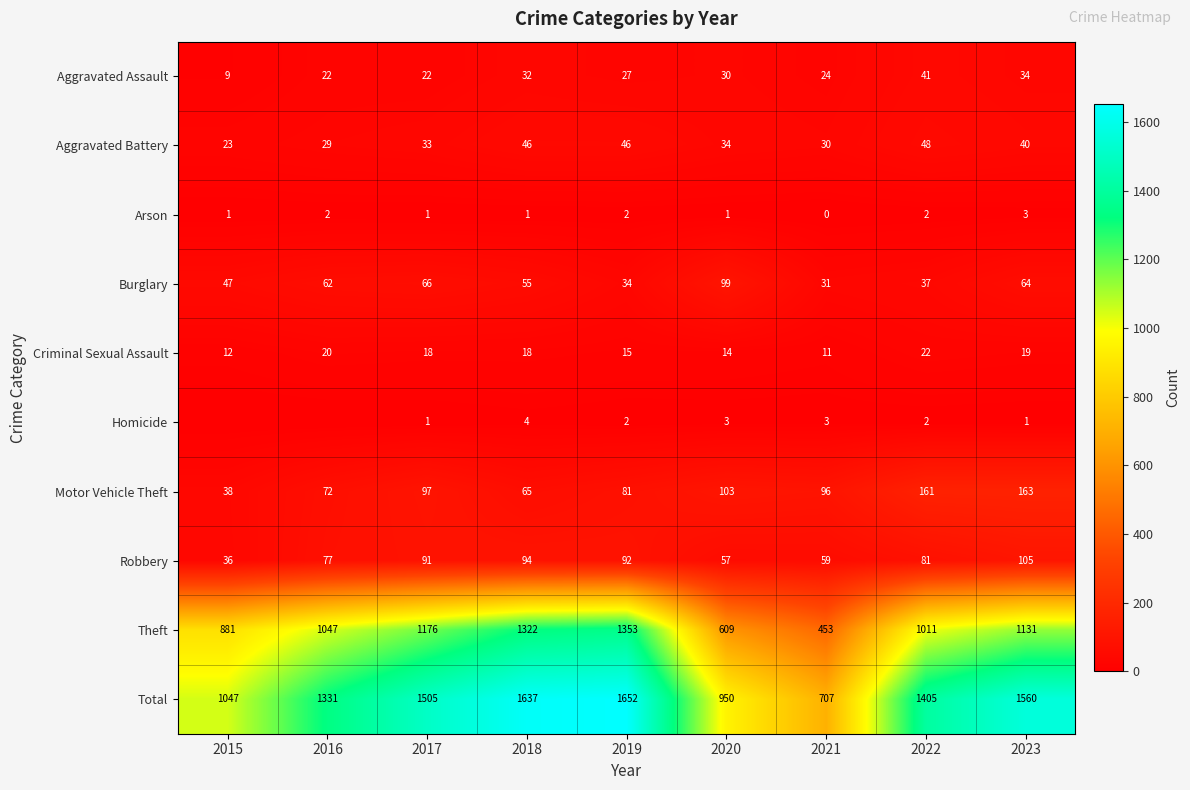

Which category has the highest value in the Arson series?

2023